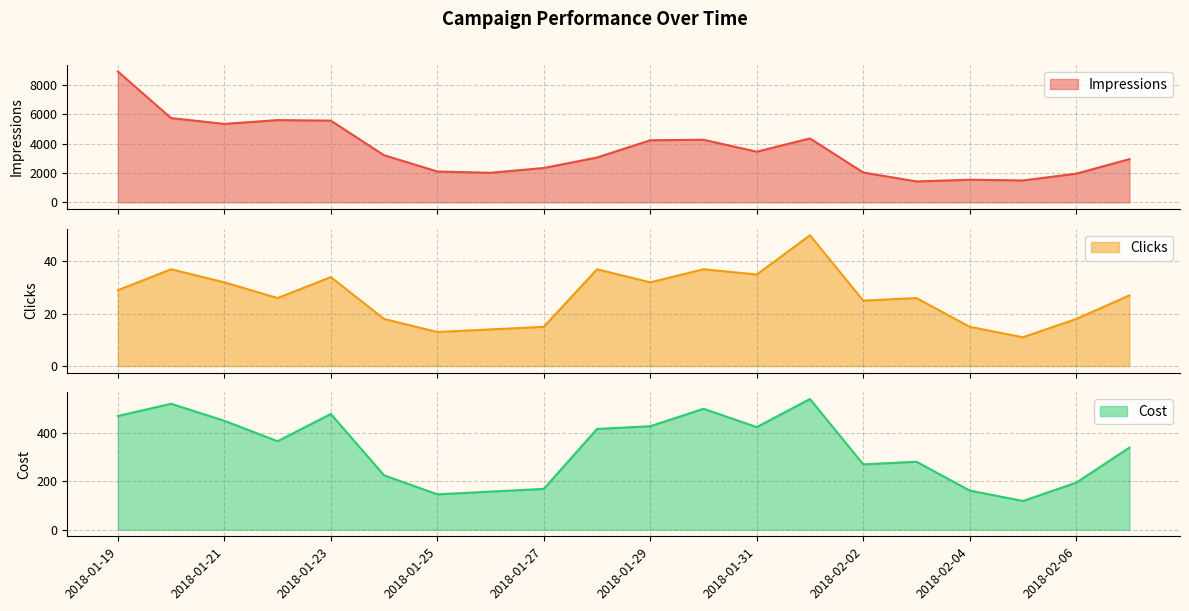

Between 2018-01-24 and 2018-01-31, which series saw the biggest shift?

Impressions